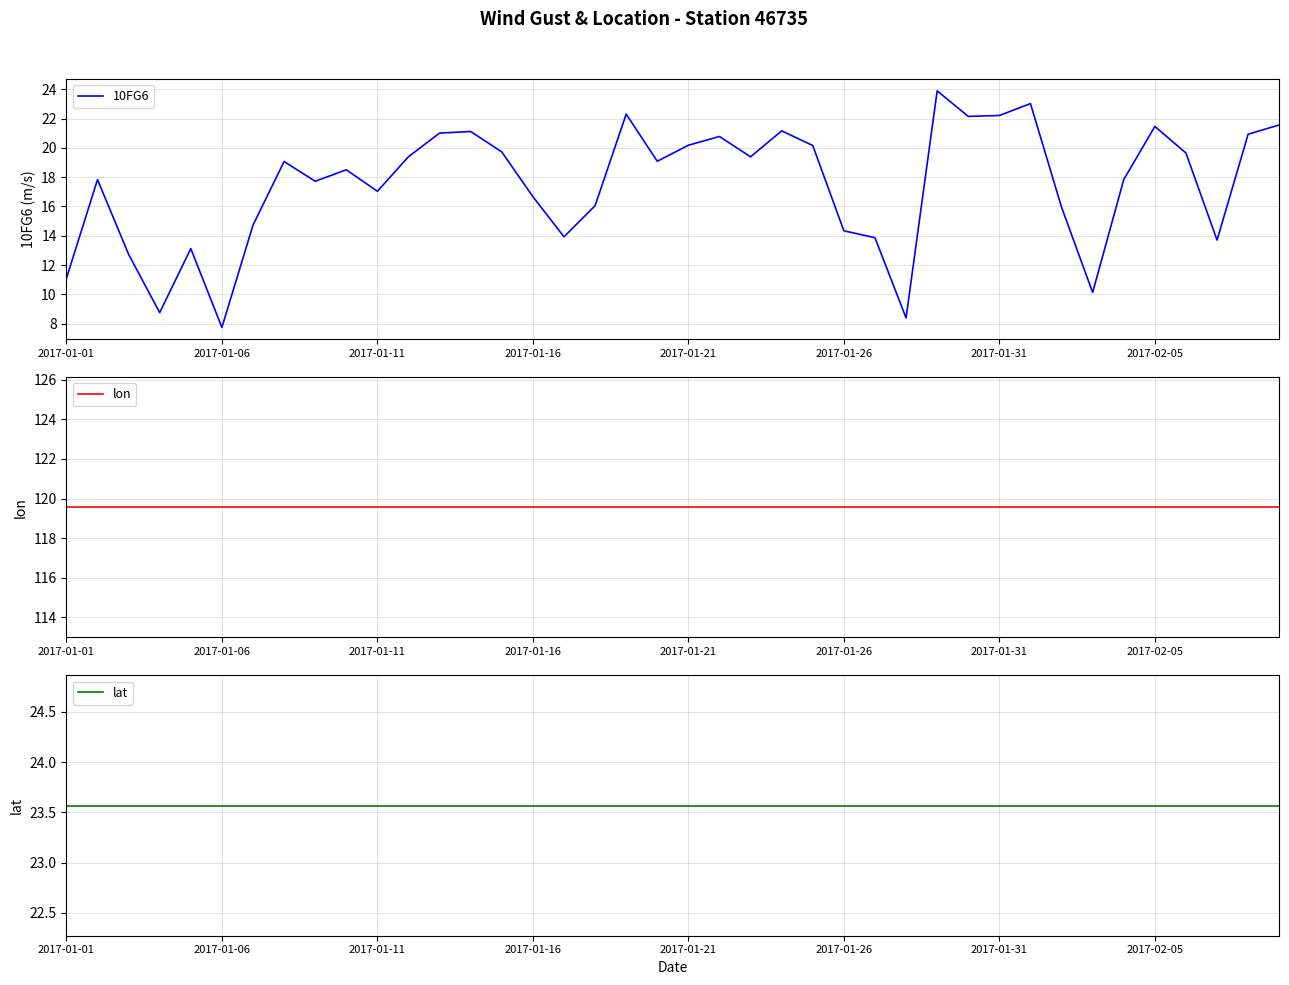

Reading left to right, transcribe all the data shown in this chart.

10FG6: 11.1	17.8	12.7	8.8	13.1	7.7	14.7	19.1	17.7	18.5	17.0	19.4	21.0	21.1	19.7	16.7	13.9	16.1	22.3	19.1	20.2	20.8	19.4	21.2	20.2	14.3	13.9	8.4	23.9	22.2	22.2	23.0	15.9	10.1	17.8	21.5	19.7	13.7	20.9	21.6
lon: 119.6	119.6	119.6	119.6	119.6	119.6	119.6	119.6	119.6	119.6	119.6	119.6	119.6	119.6	119.6	119.6	119.6	119.6	119.6	119.6	119.6	119.6	119.6	119.6	119.6	119.6	119.6	119.6	119.6	119.6	119.6	119.6	119.6	119.6	119.6	119.6	119.6	119.6	119.6	119.6
lat: 23.6	23.6	23.6	23.6	23.6	23.6	23.6	23.6	23.6	23.6	23.6	23.6	23.6	23.6	23.6	23.6	23.6	23.6	23.6	23.6	23.6	23.6	23.6	23.6	23.6	23.6	23.6	23.6	23.6	23.6	23.6	23.6	23.6	23.6	23.6	23.6	23.6	23.6	23.6	23.6